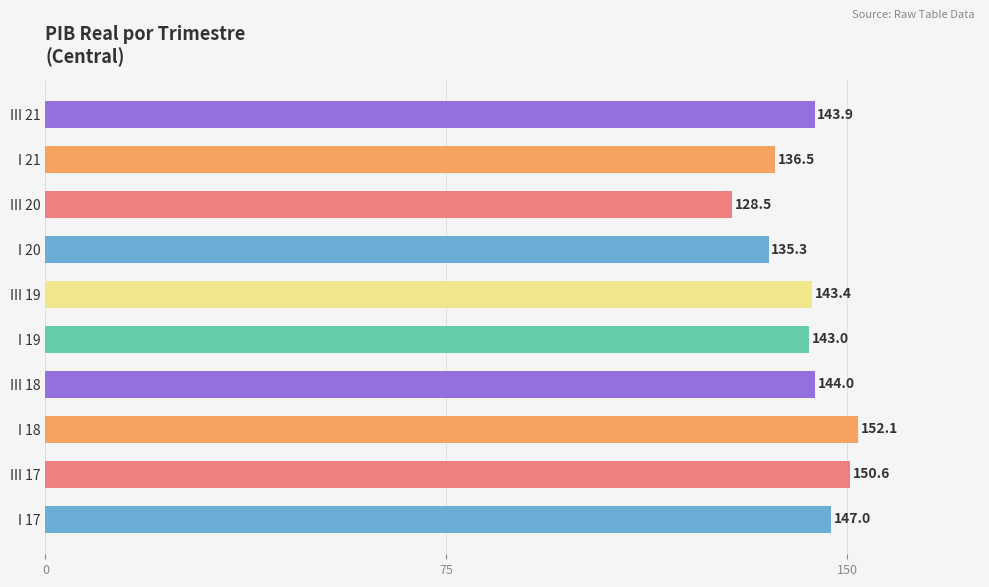

What is the change in value from I 20 to I 21?

+1.2